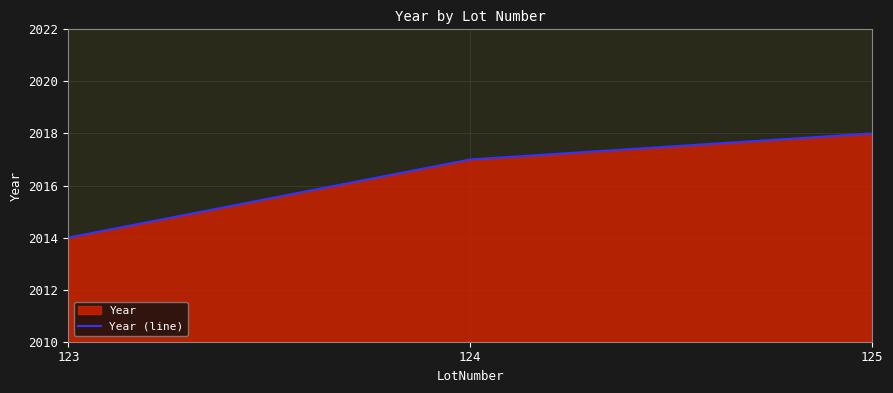

List the labels in order of value, largest first.

125, 124, 123